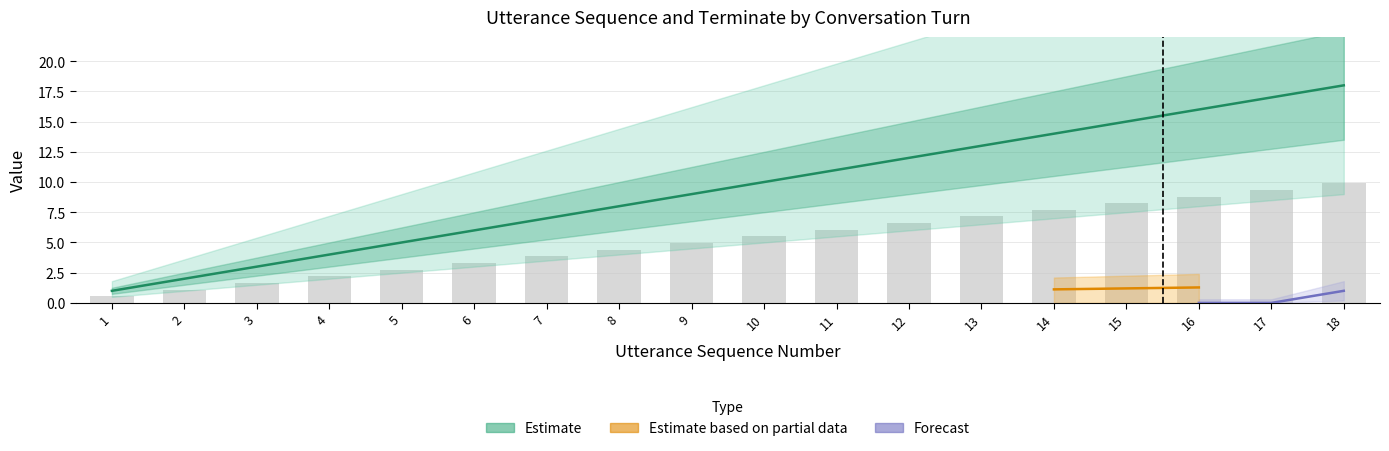

At which category is the sum across all series the highest?

18